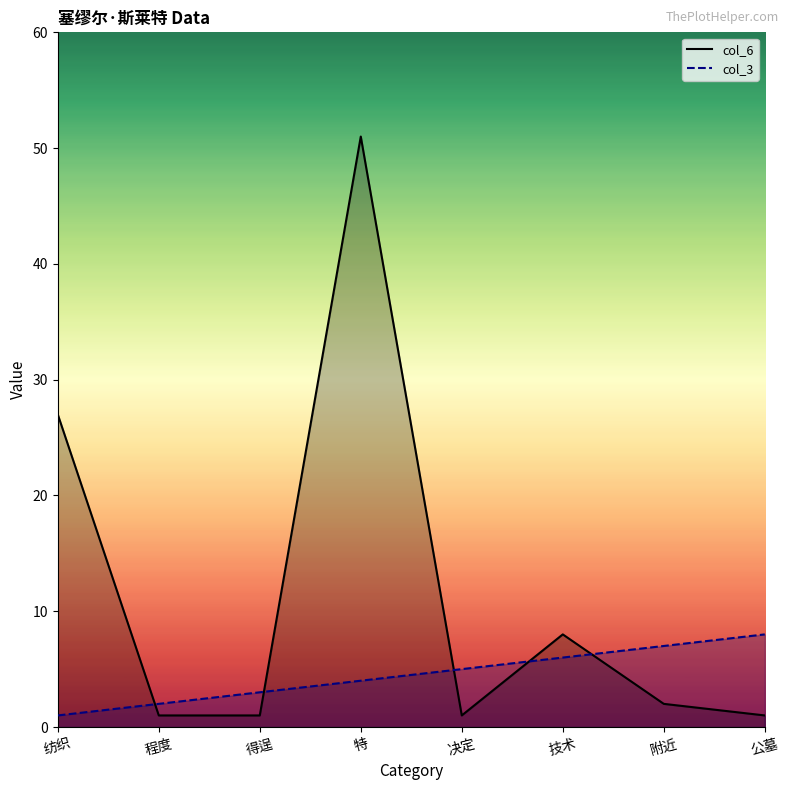

Which series ends up on top after the final intersection of col_6 and col_3?

col_3